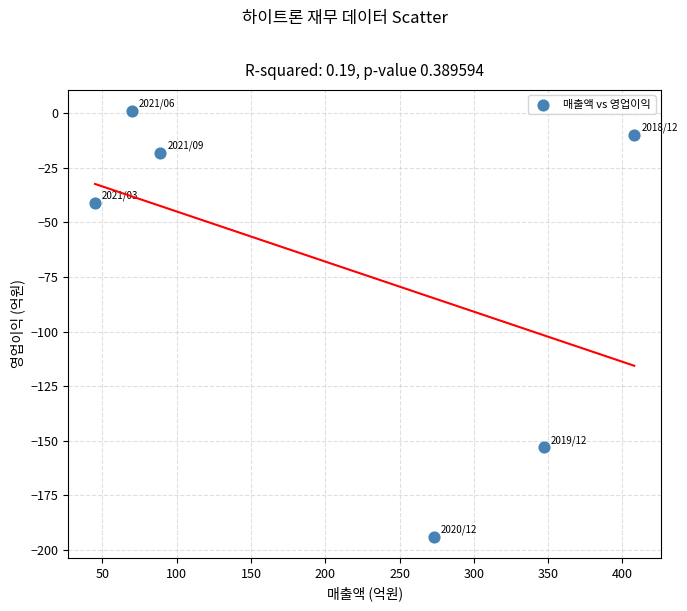

What is the range of X values (max minus min)?

363